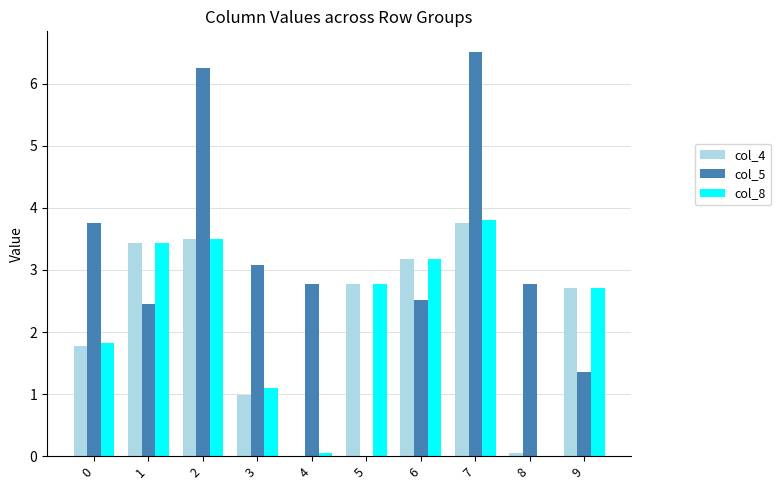

How many groups of bars are there?

10